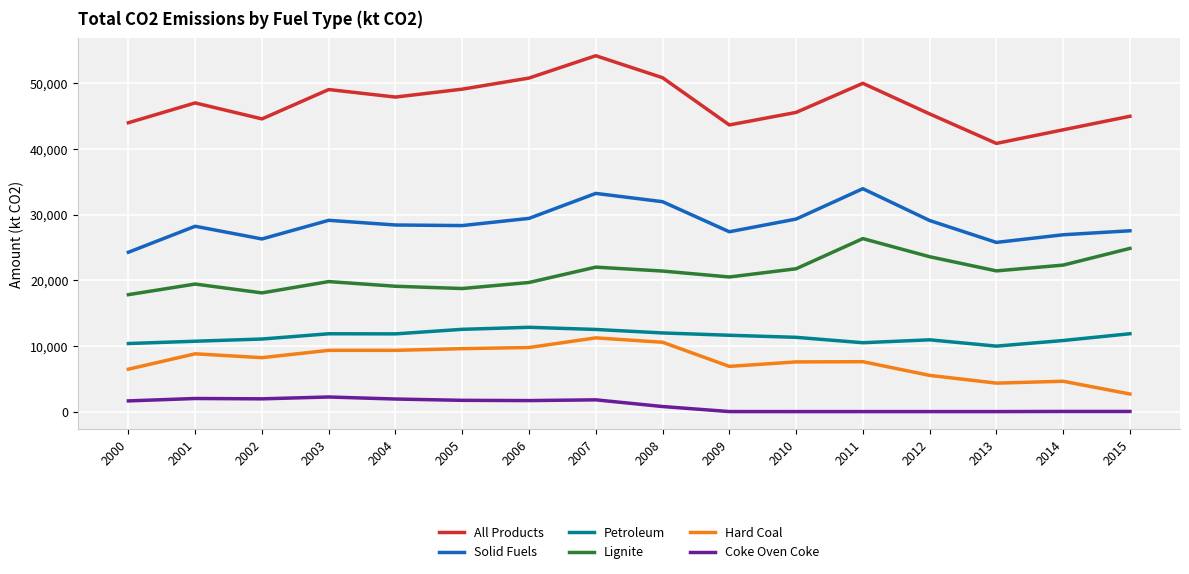

Does the chart display data point markers on the line(s)?

No